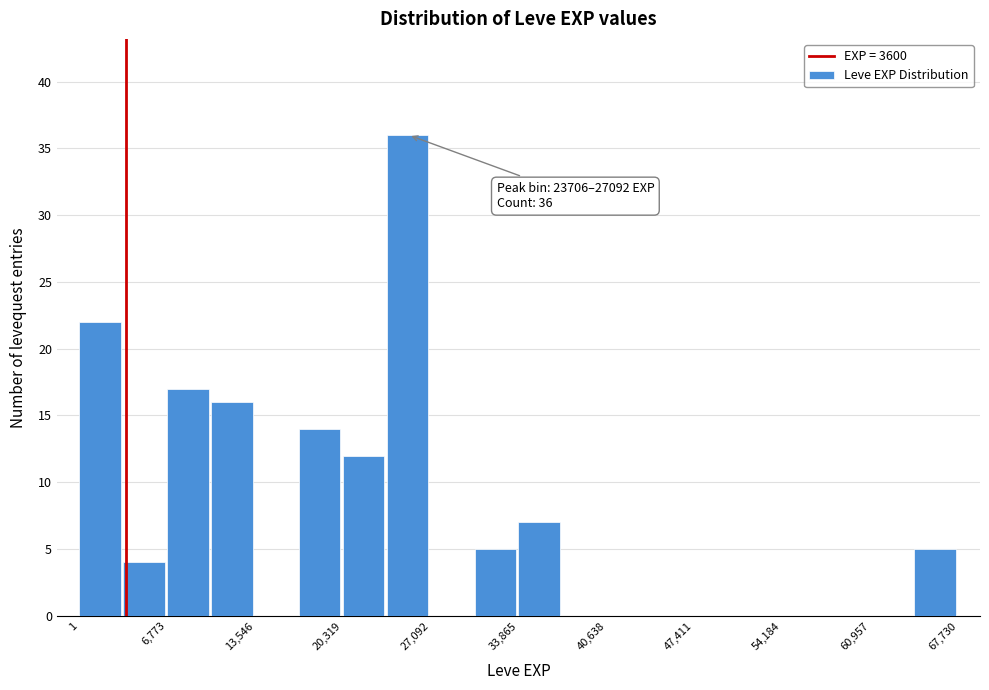

Read against the x-axis, roughly where is the centre of the tallest bar?

25000